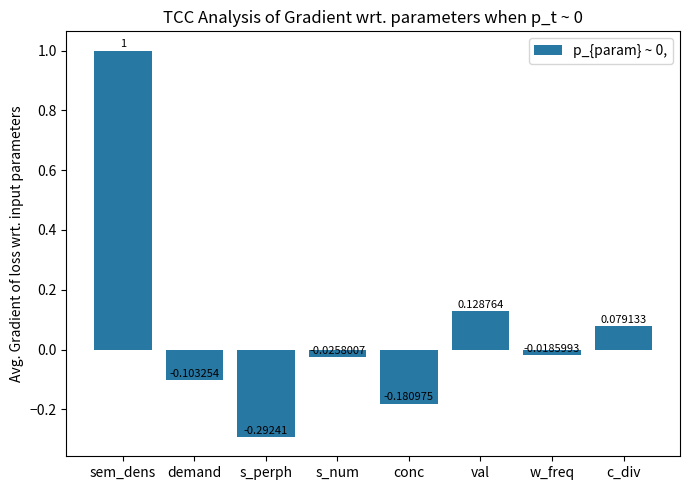

How many bars are there in total?

8